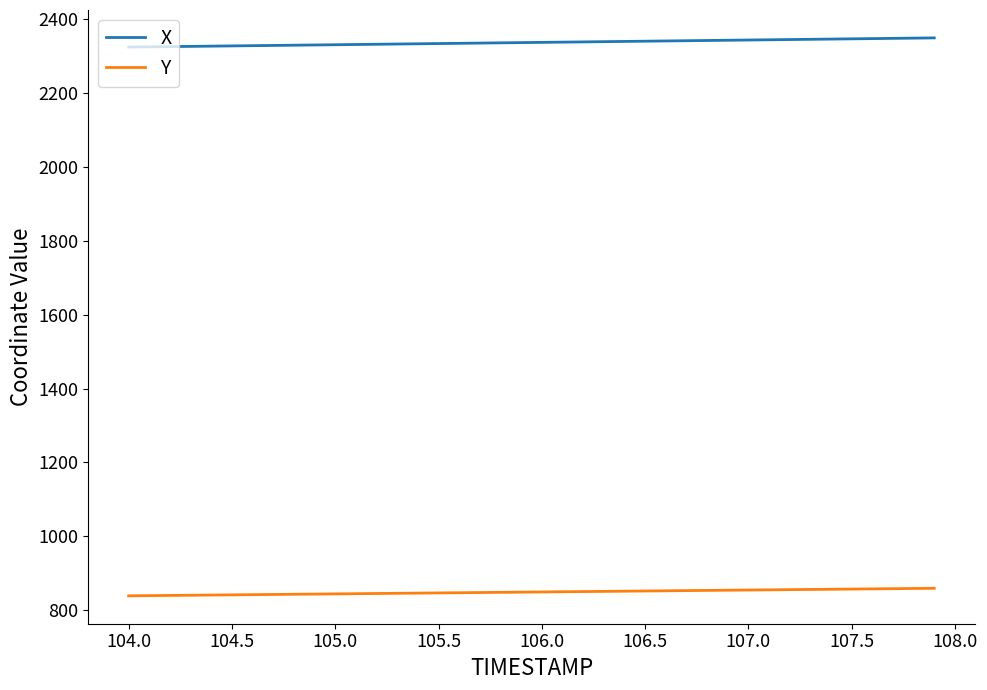

Does the chart have visible grid lines?

No